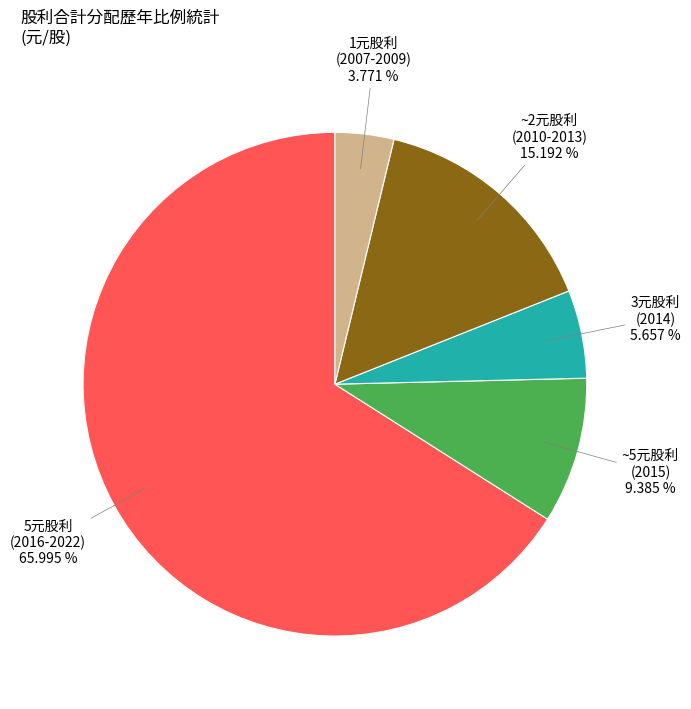

Which category has the biggest portion of the pie?

5元股利 (2016-2022)